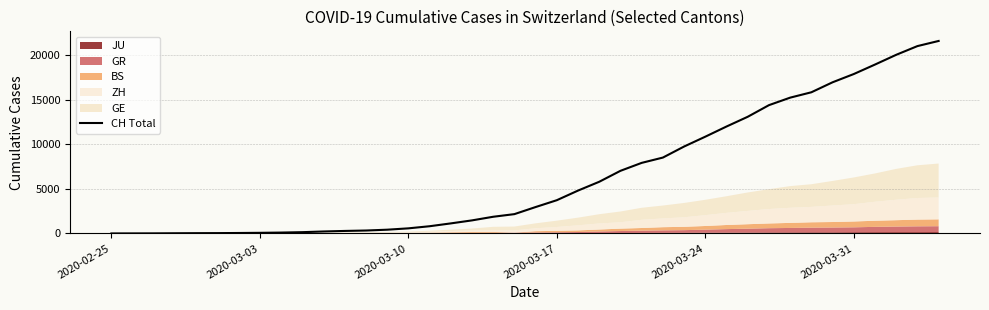

What is the highest value of the CH Total series?

21574